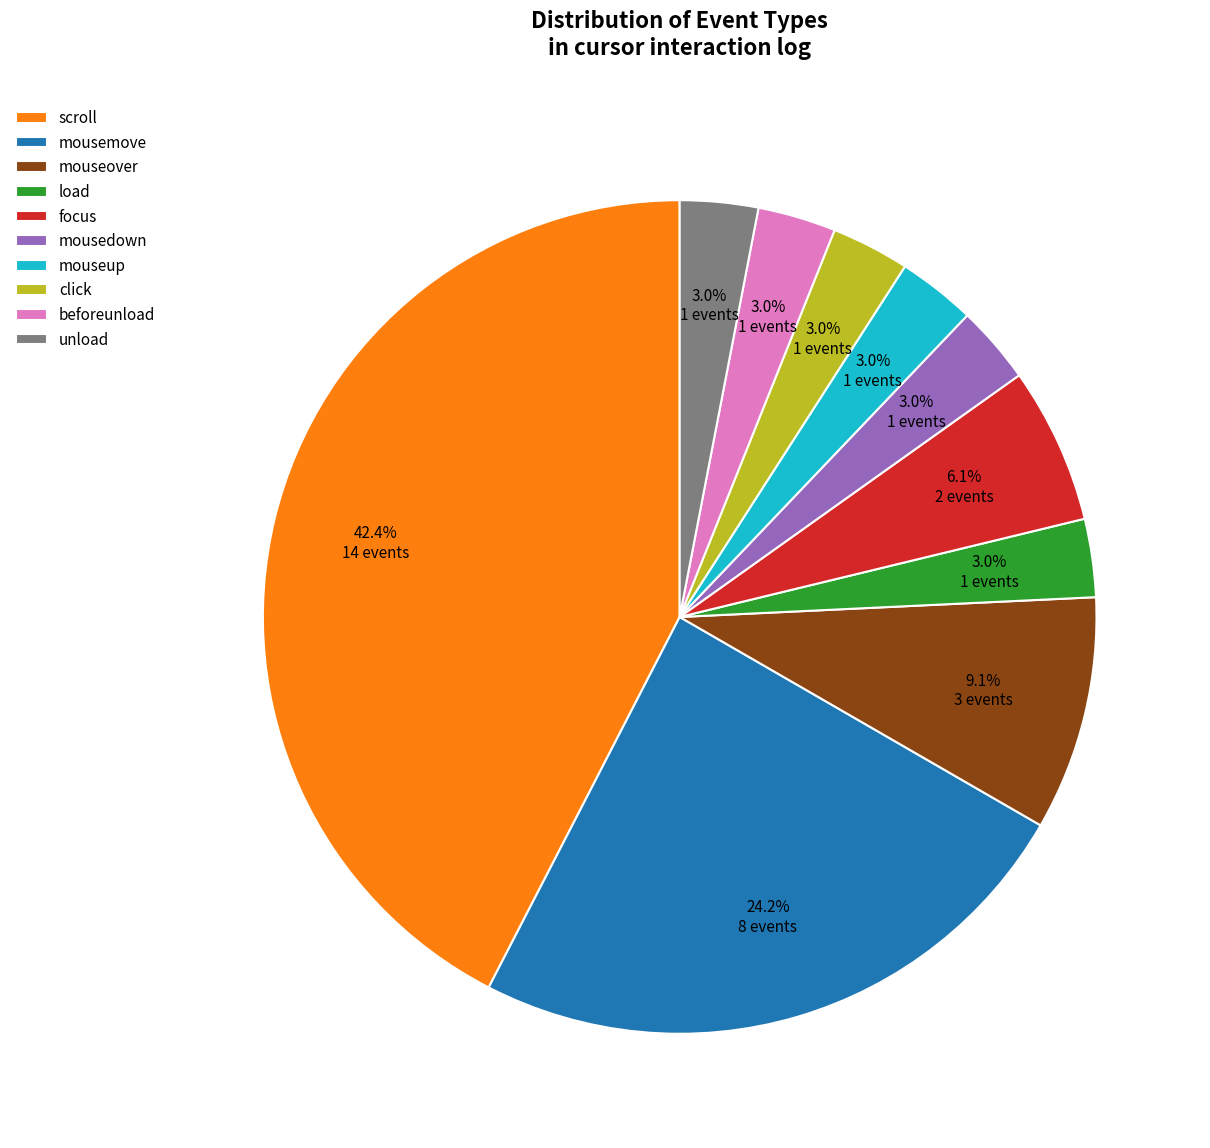

To the nearest percent, what is the combined percentage of focus and mousemove?

30%